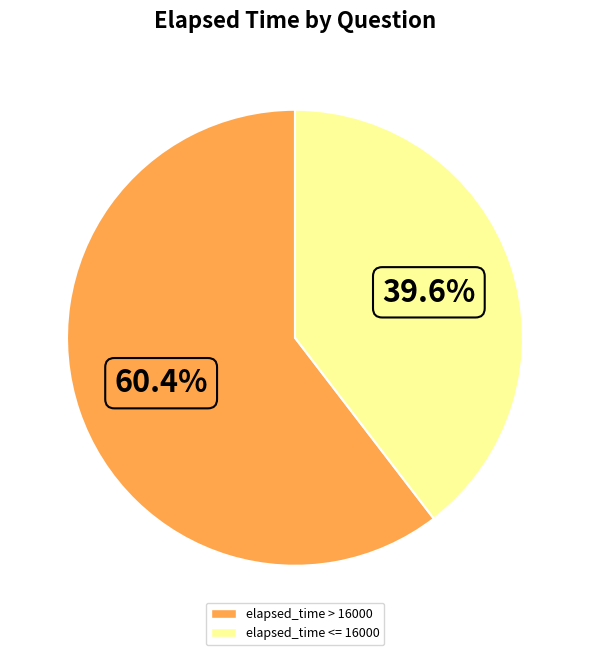

Is there any slice that represents more than half of the pie?

Yes